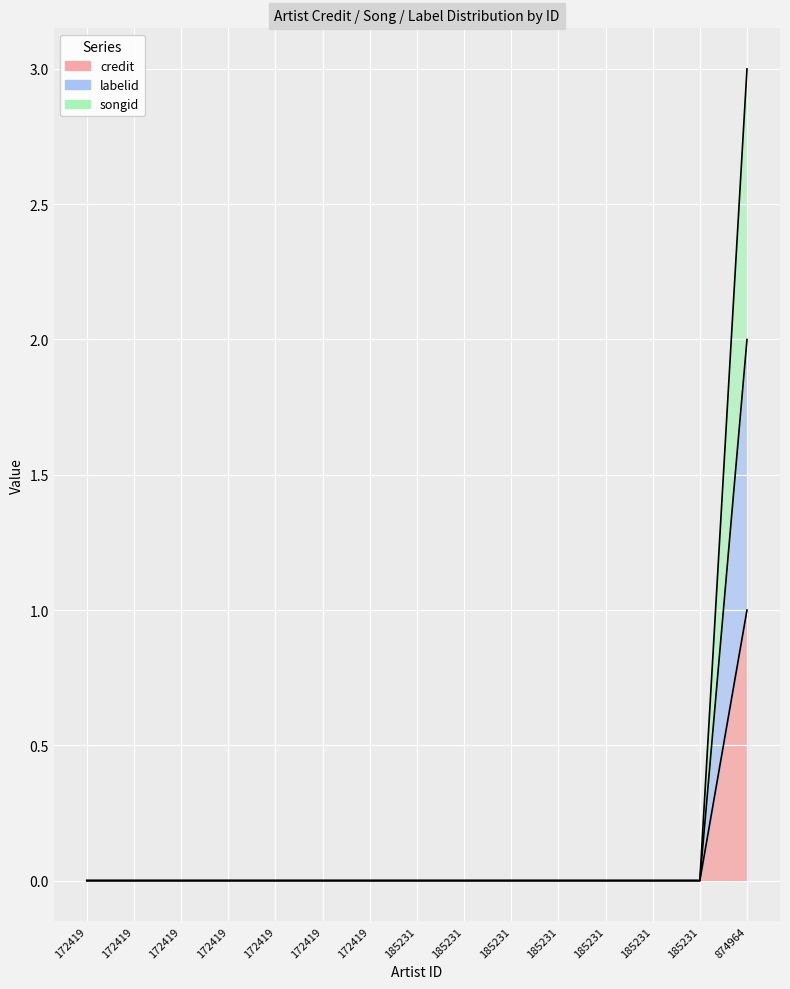

How many distinct data groups are displayed?

3